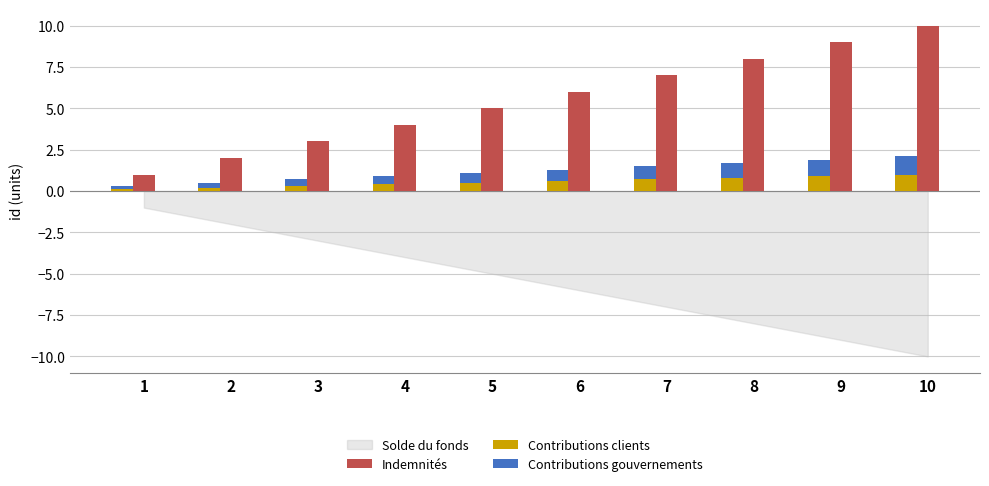

At which label does Contributions gouvernements reach its minimum?

1